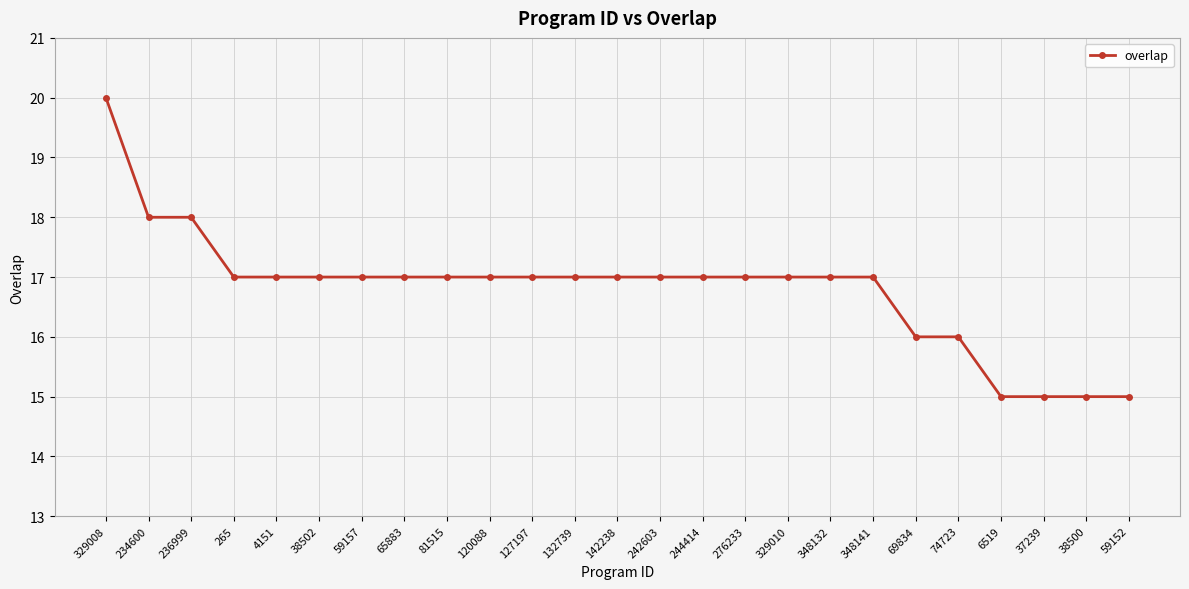

At which label does the data first exceed 17?

329008